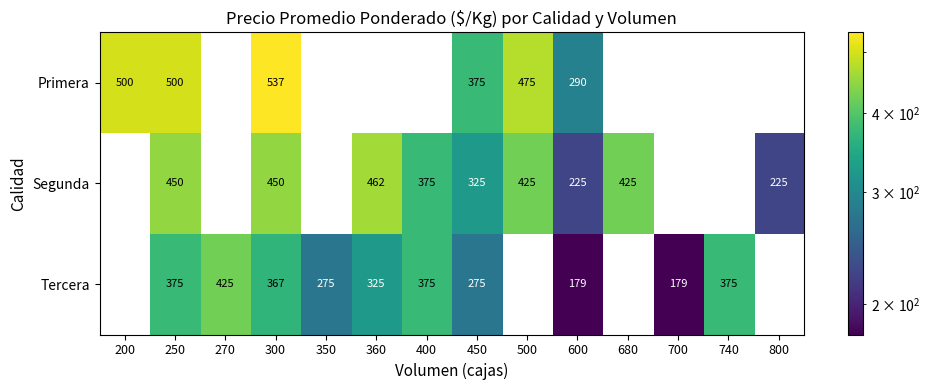

What is the total value across all series at 600?

694